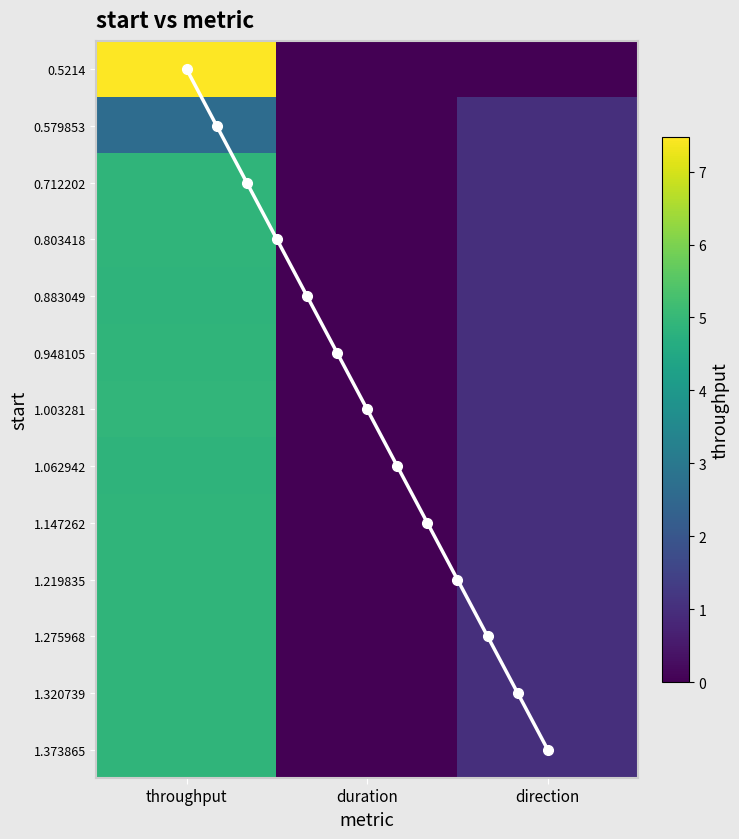

Which category has the highest value in the 1.219835 series?

throughput